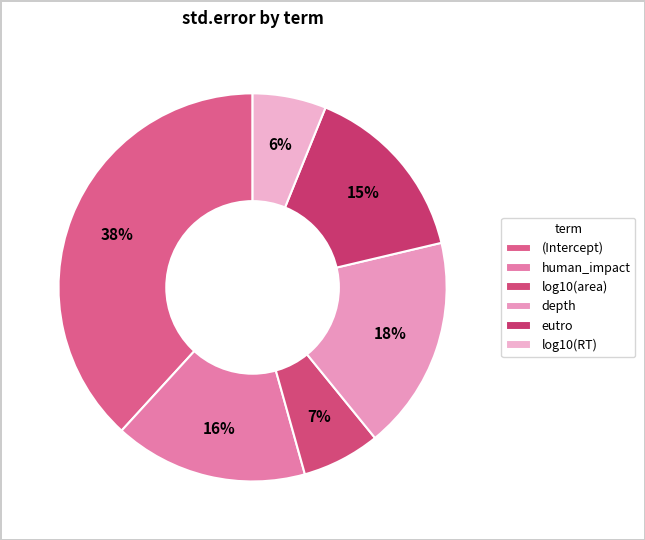

To the nearest percent, what percentage of the pie is eutro?

15%